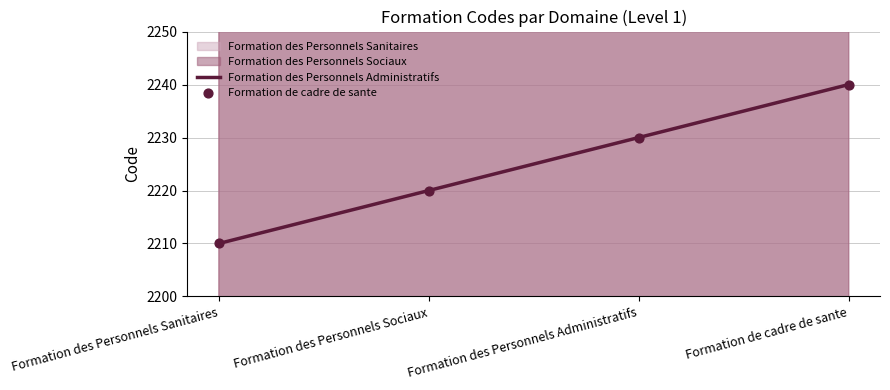

Is the value of Formation des Personnels Administratifs at Formation des Personnels Administratifs greater than the value of Formation de cadre de sante at Formation des Personnels Sanitaires?

Yes